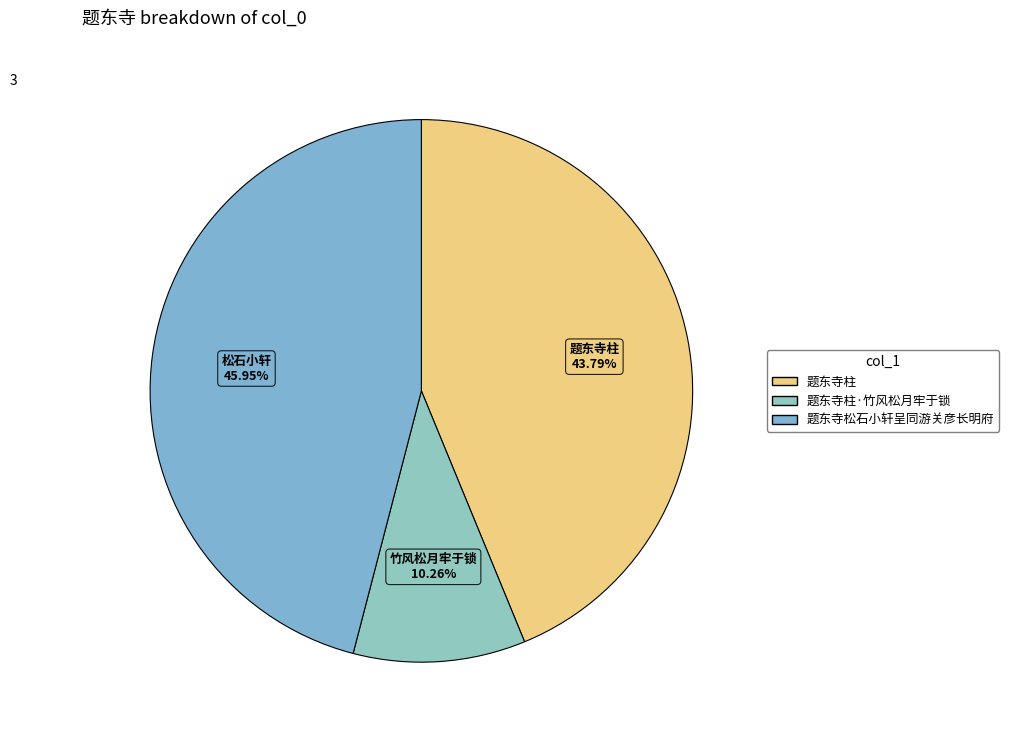

To the nearest percent, what is the difference between the largest and smallest slice percentages?

36%